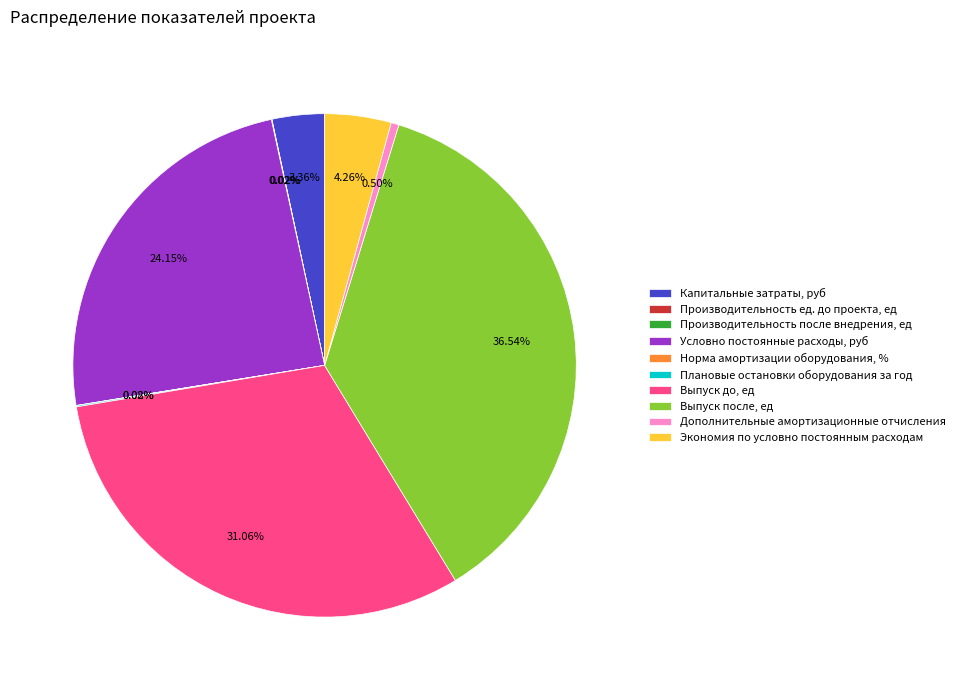

Is there a majority slice in this chart?

No